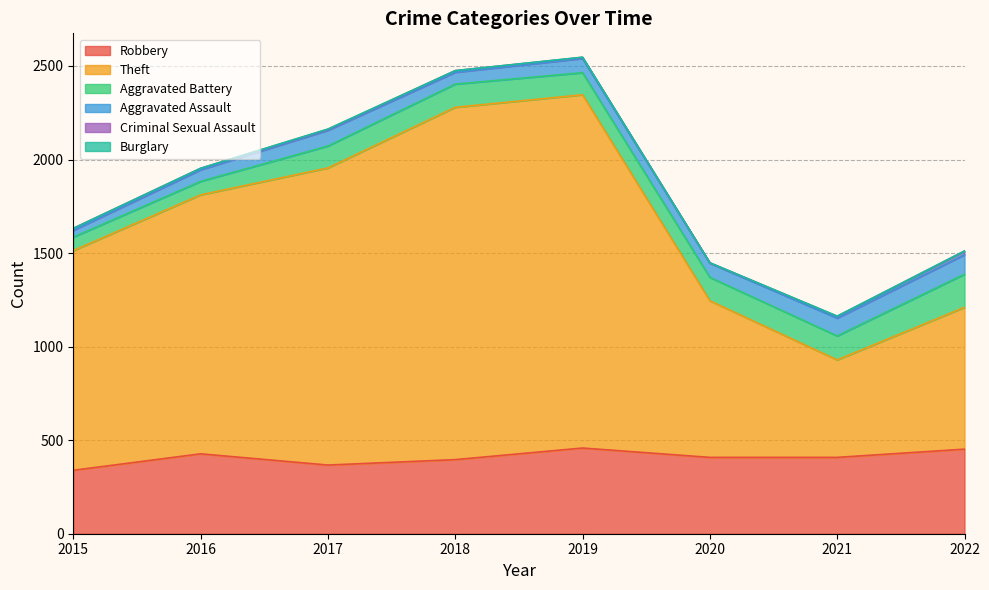

At which category does Robbery reach its first local peak?

2016